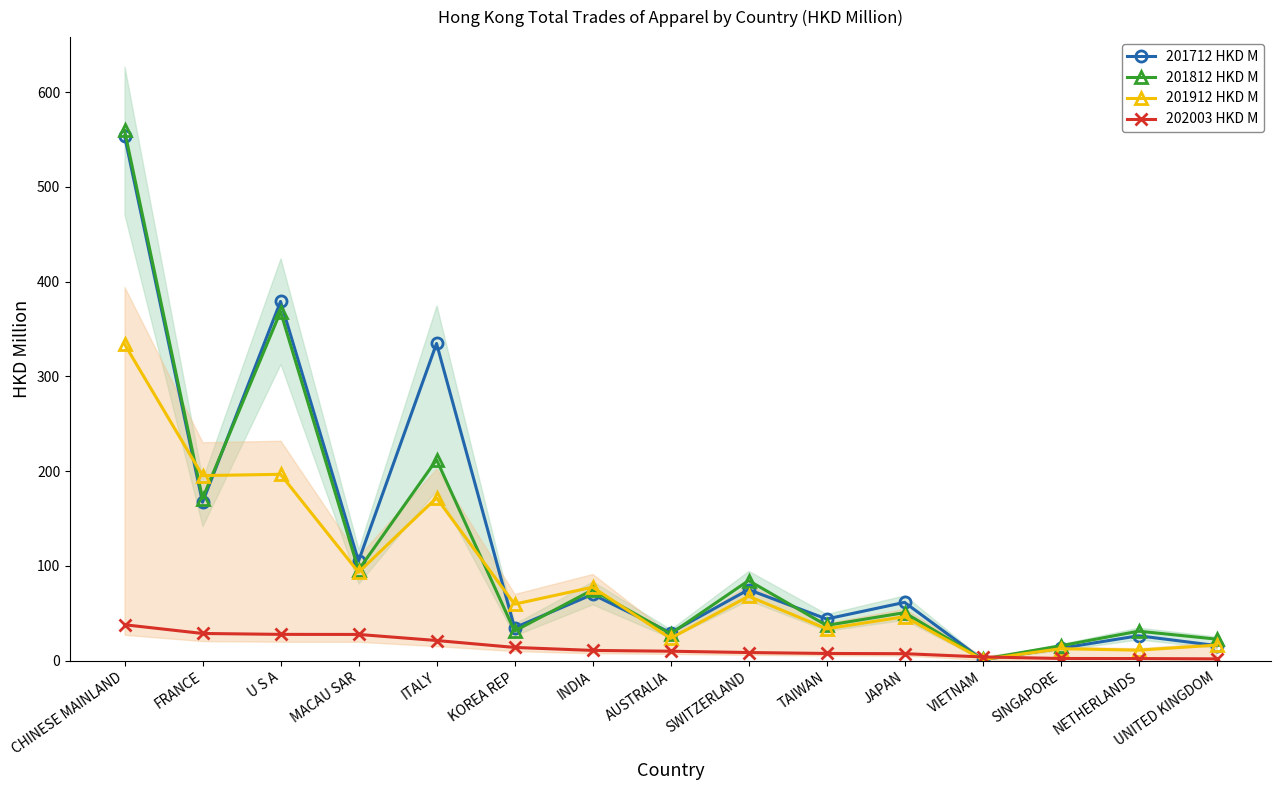

Between which two adjacent categories do 201912 HKD M and 202003 HKD M first intersect?

JAPAN and VIETNAM